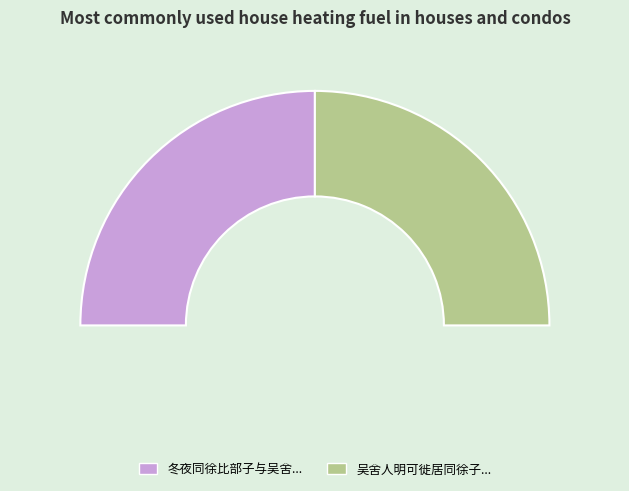

How many slices are in this pie chart?

2